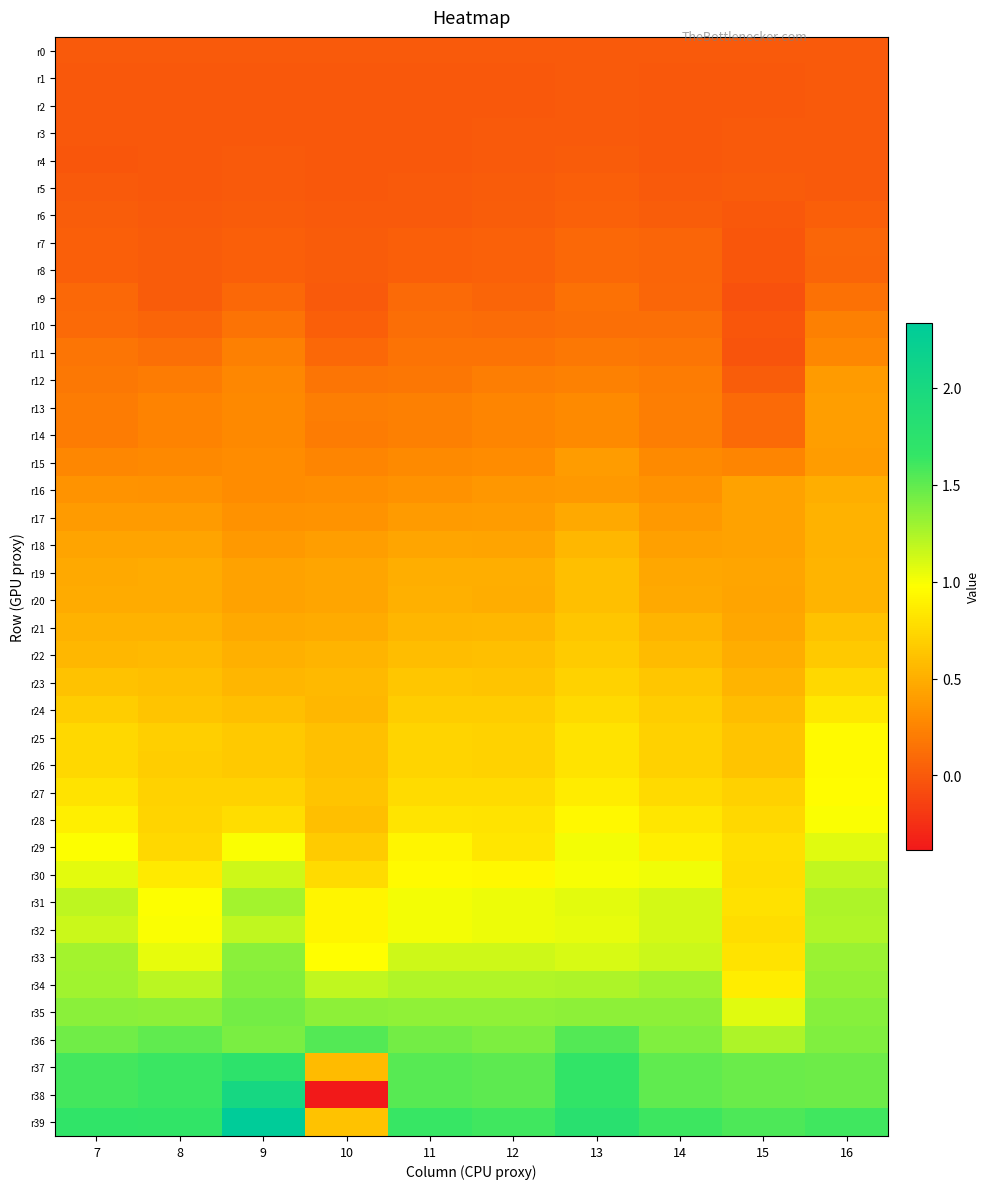

Which series has the largest total across all categories?

r39